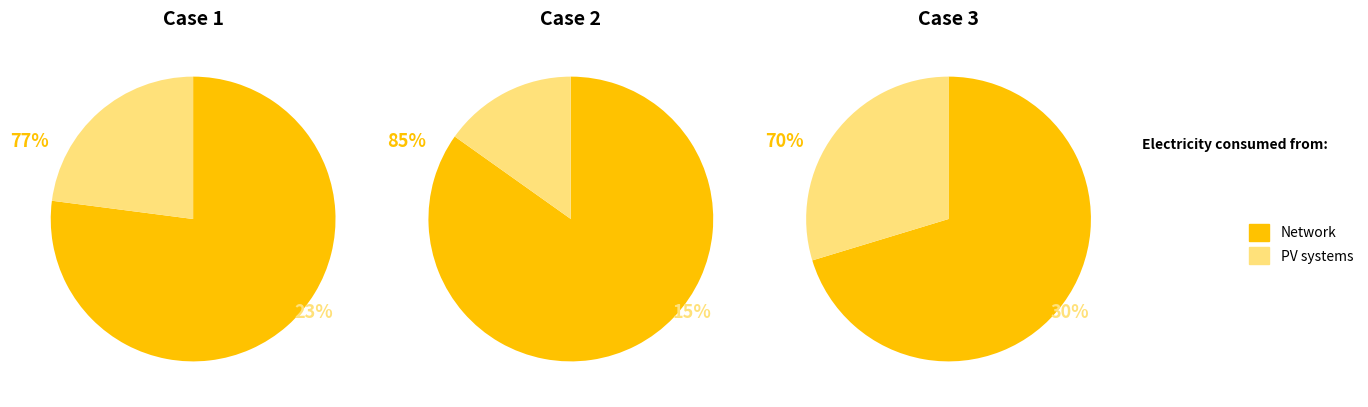

Is 0 the majority of the pie?

No